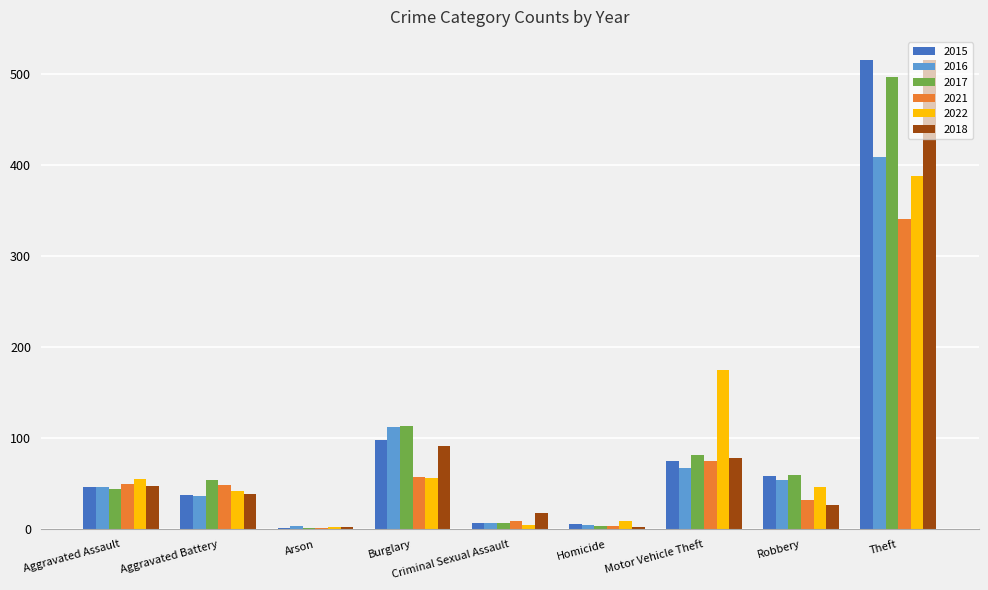

The value of 2021 at Arson is 1. True or false?

True